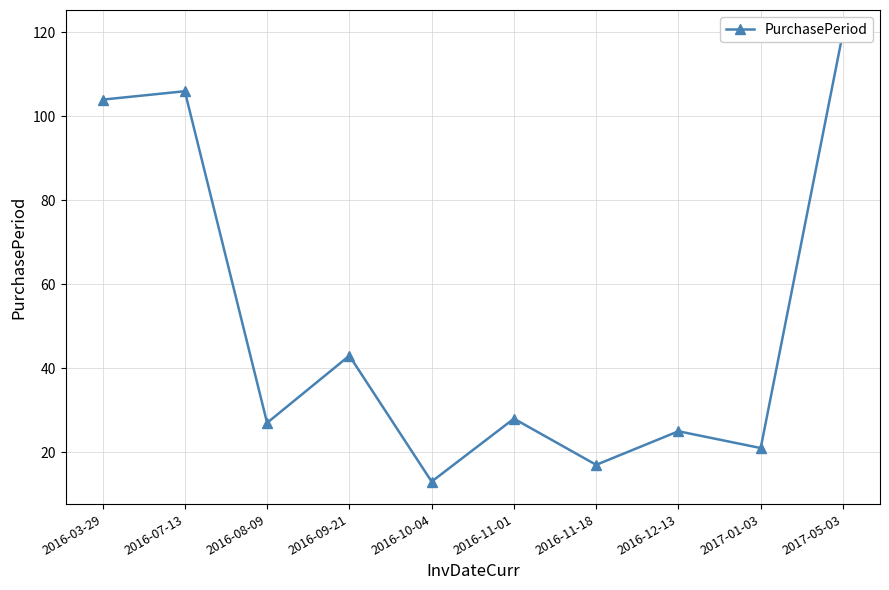

What is the change in value from 2016-07-13 to 2016-10-04?

-93